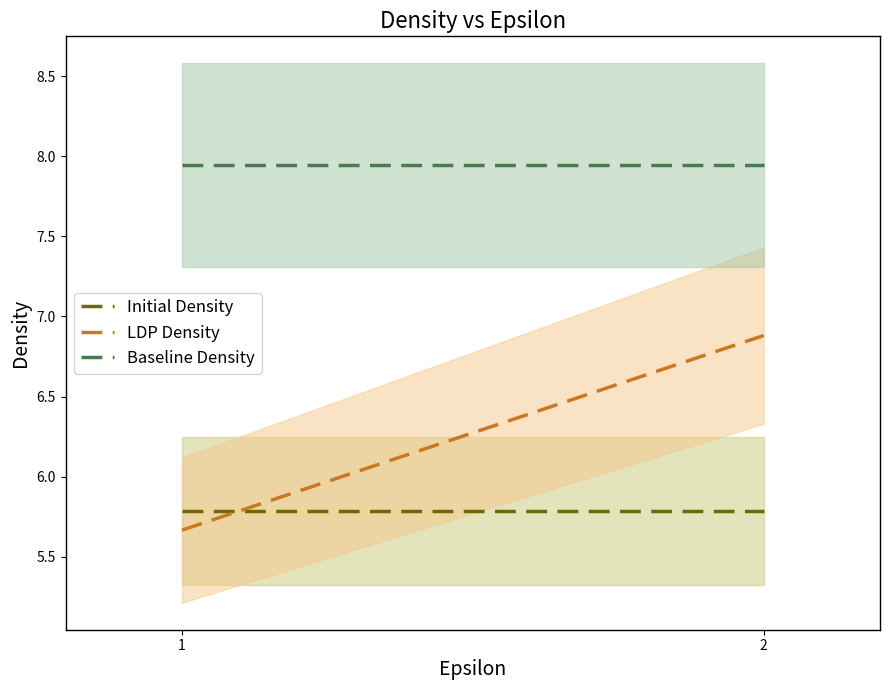

True or false: LDP Density has a value of 7.5 at 1.

False